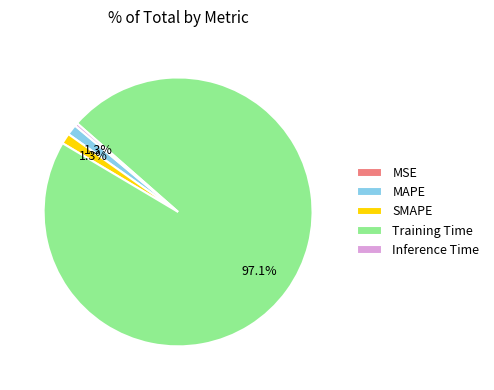

What portion of the pie excludes SMAPE?

98.7%